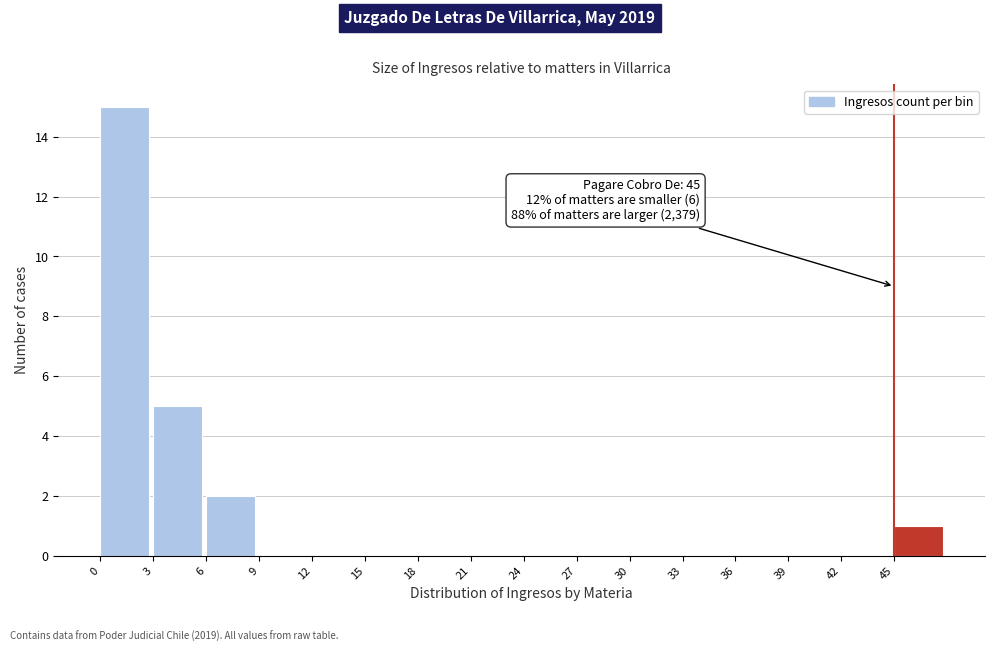

Which range on the x-axis has the tallest bar?

0 to 3